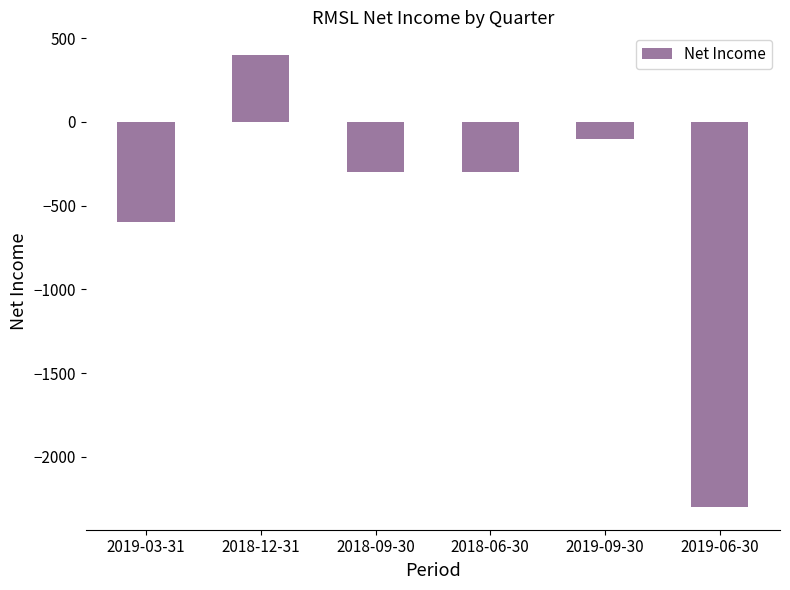

Reading right to left, transcribe all the data shown in this chart.

-2300	-100	-300	-300	400	-600